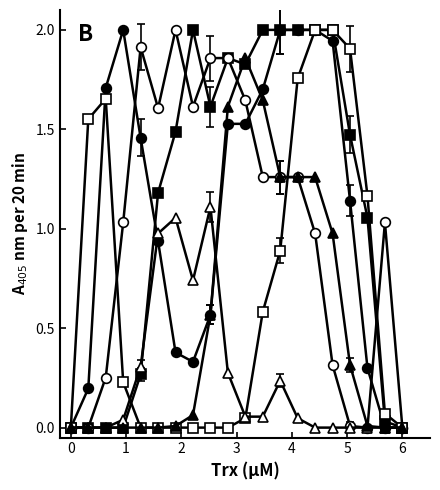

Count the number of data series in this chart.

6